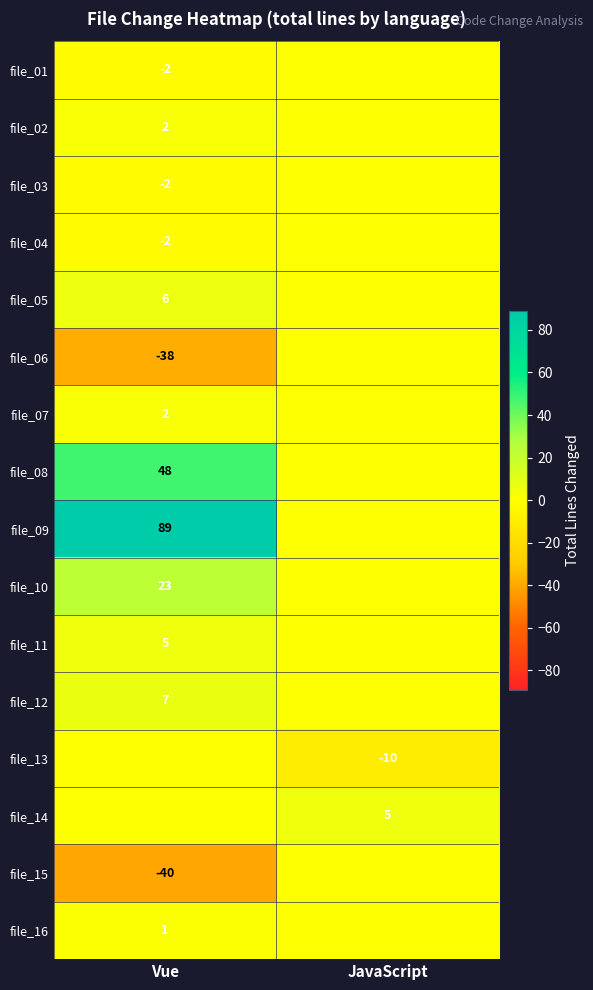

Is the value of file_04 at Vue greater than the value of file_09 at Vue?

No